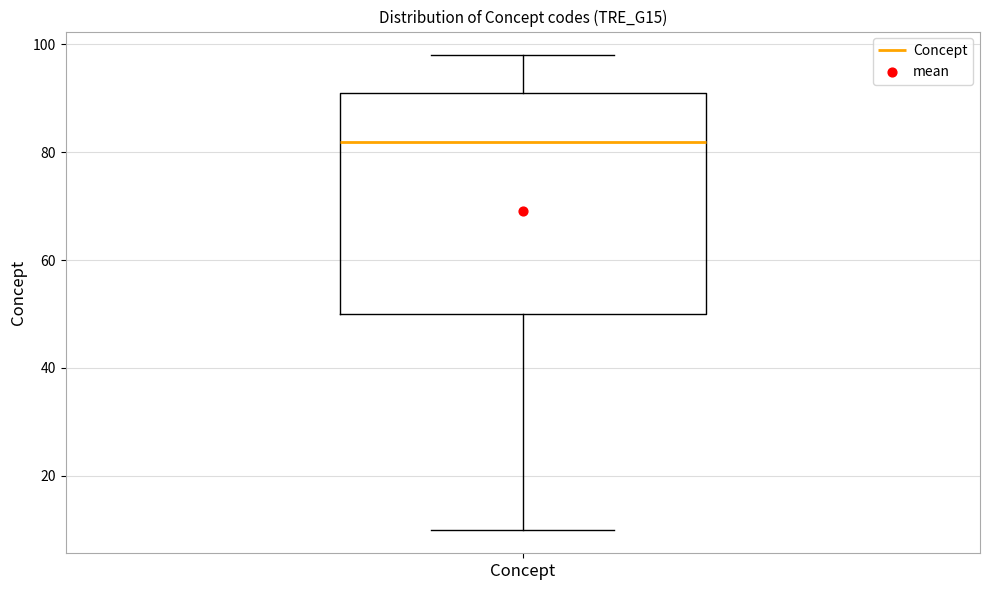

Read this box plot against the y-axis: the position of the median line, the range covered by the box, and the ends of both whiskers. The values are not printed on the chart, so give them approximately, as read against the axis.

median 82, box 50 to 92, whiskers 10 to 98